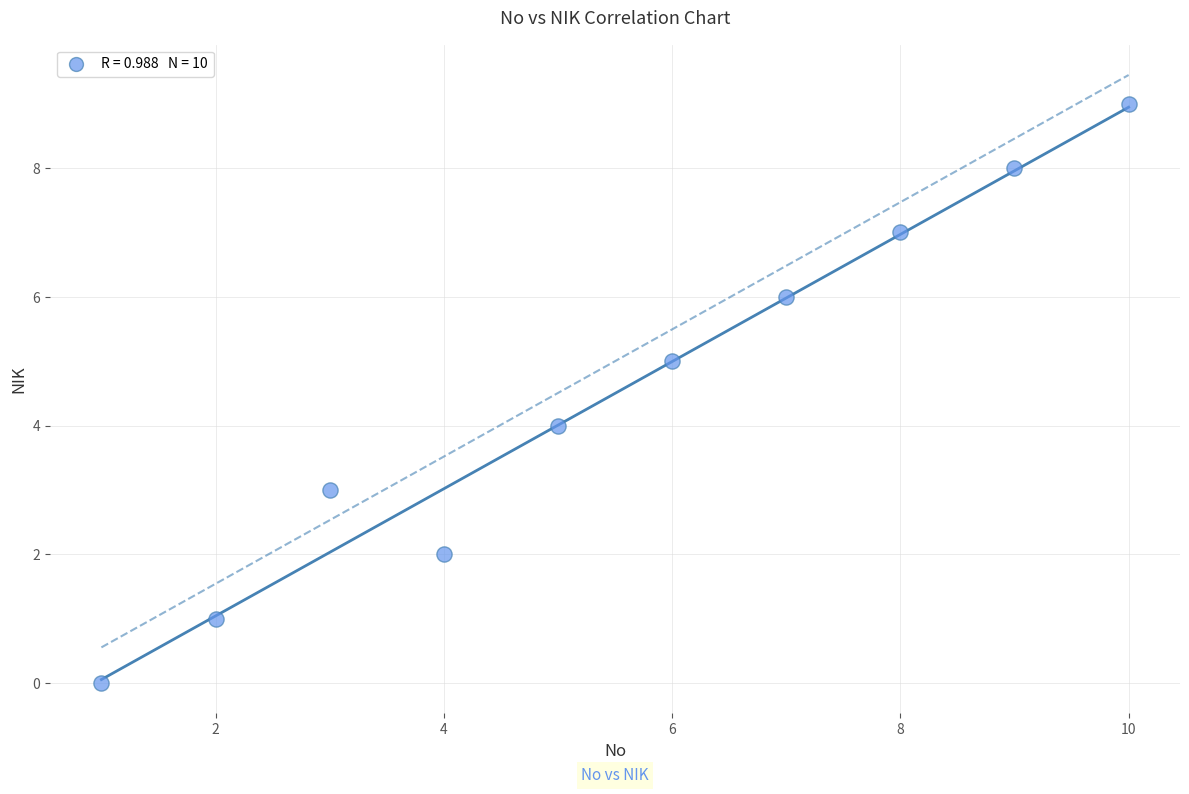

What is the range of X values (max minus min)?

9